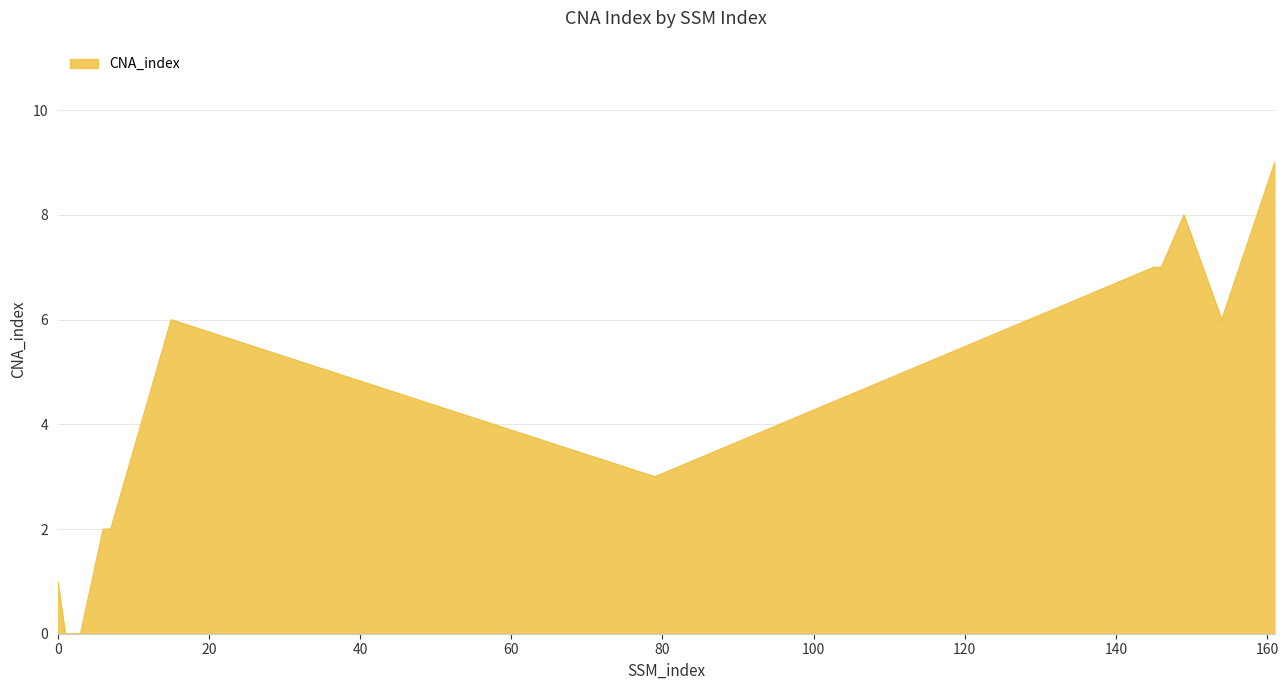

What is the maximum value shown in the chart?

9